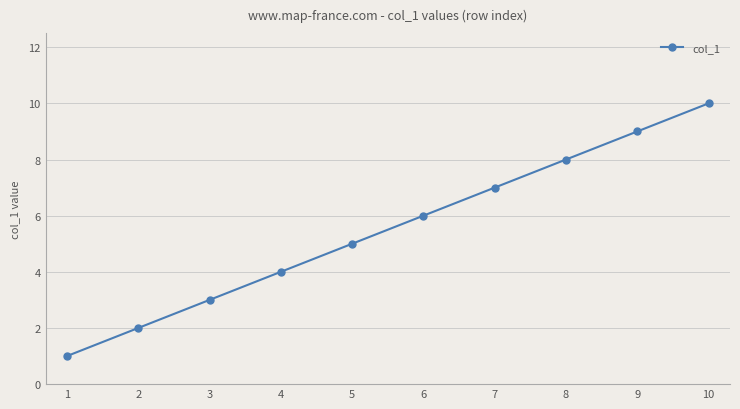

What is the change in value from 7 to 8?

+1